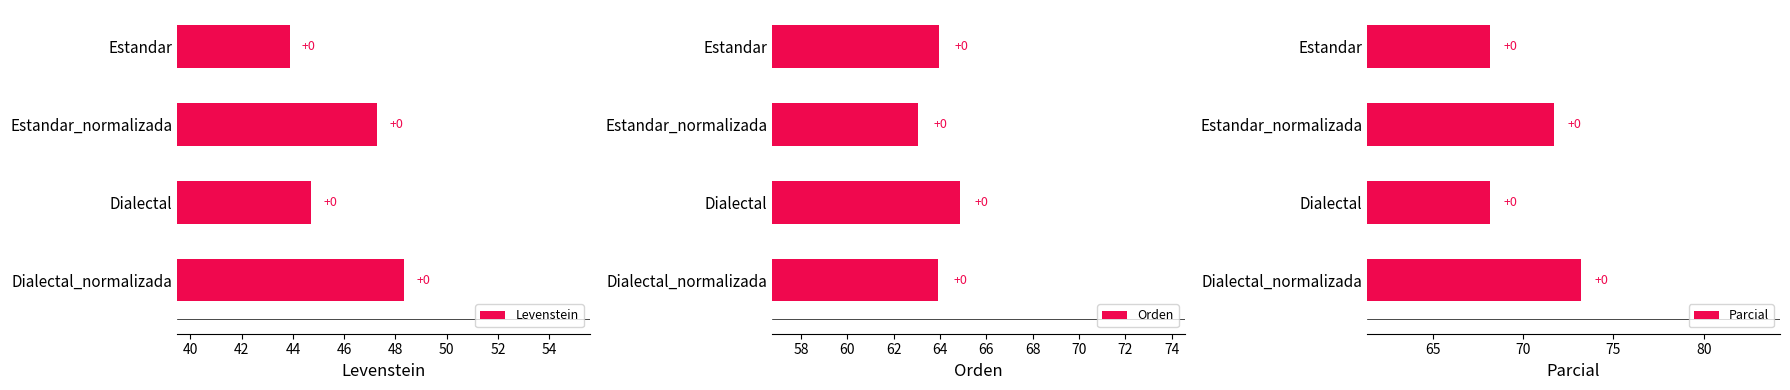

What is the value of the Levenstein bar at the 4th from the left?

48.3